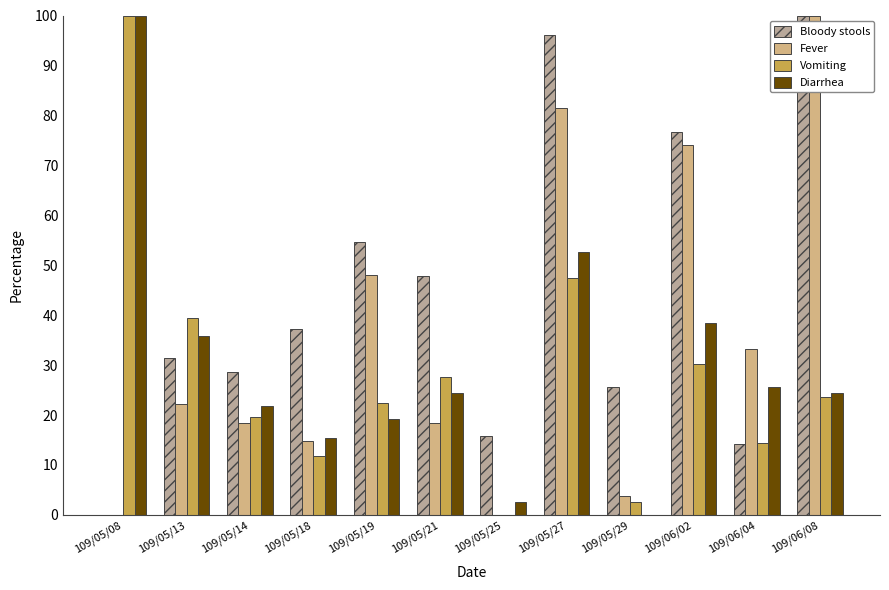

Reading left to right, list all the values displayed in this chart.

Bloody stools: 0.0	31.4	28.7	37.3	54.7	47.9	15.8	96.0	25.7	76.6	14.2	100.0
Fever: 0.0	22.2	18.5	14.8	48.1	18.5	0.0	81.5	3.7	74.1	33.3	100.0
Vomiting: 100.0	39.5	19.7	11.8	22.4	27.6	0.0	47.4	2.6	30.3	14.5	23.7
Diarrhea: 100.0	35.9	21.8	15.4	19.2	24.4	2.6	52.6	0.0	38.5	25.6	24.4